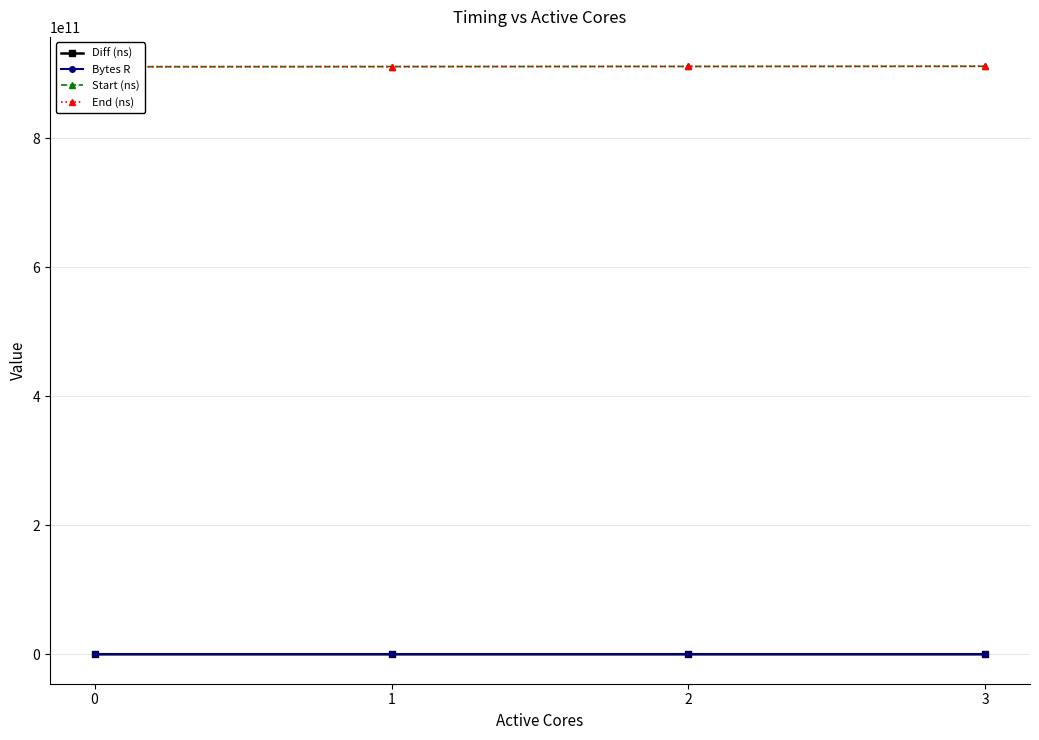

Which series has the largest total across all categories?

End (ns)